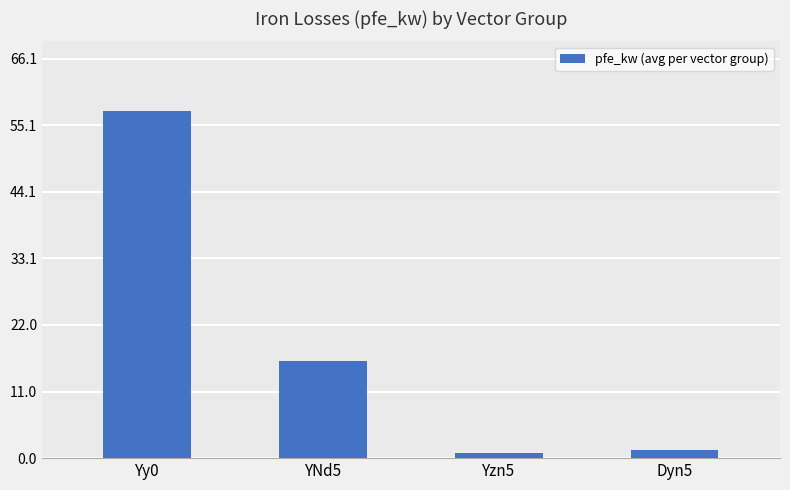

What value does the data have at Yy0?

57.5